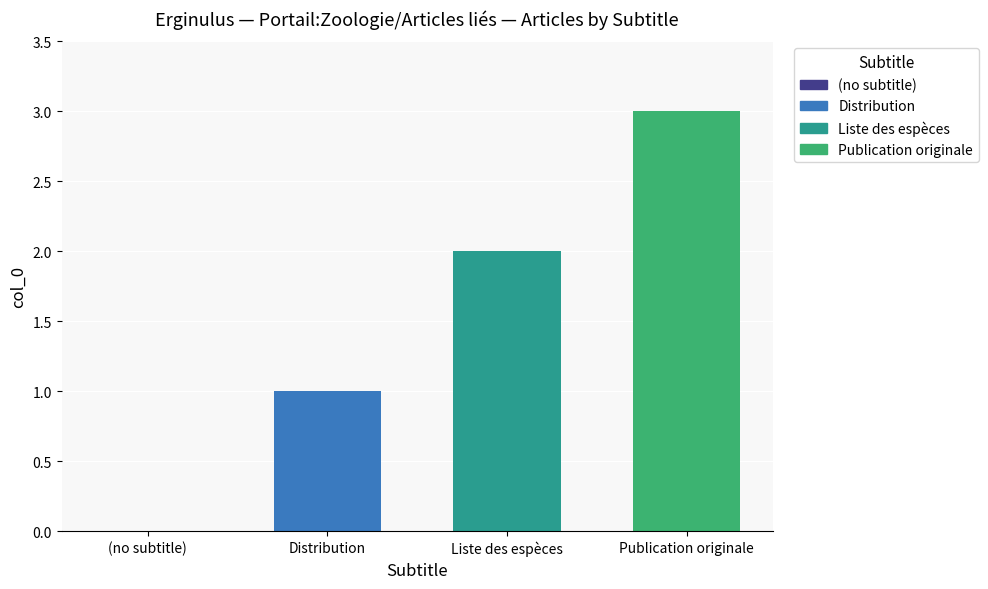

What is the maximum value shown in the chart?

3